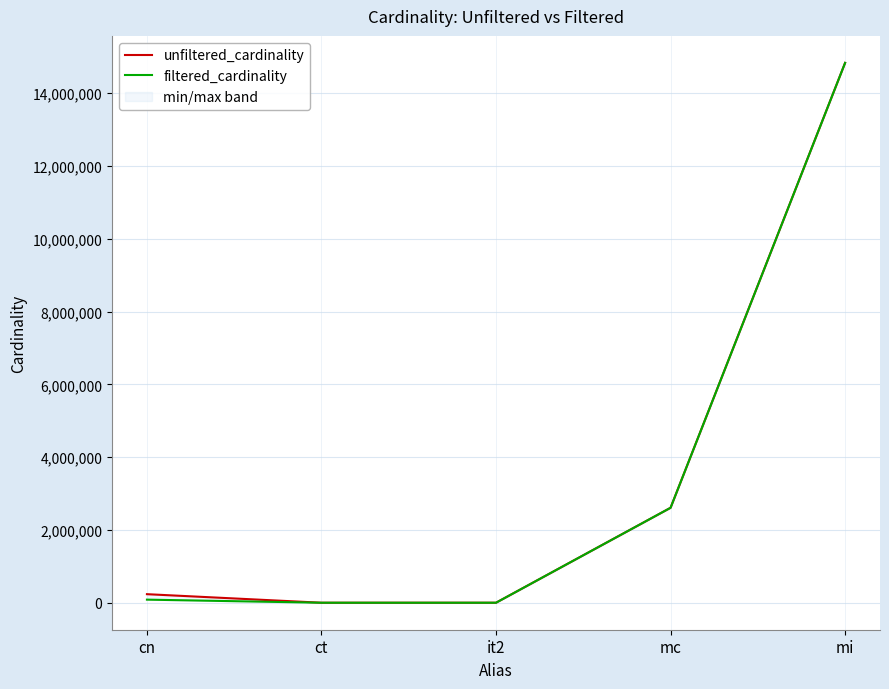

What is the value of the unfiltered_cardinality point at the 4th from the left?

2609129